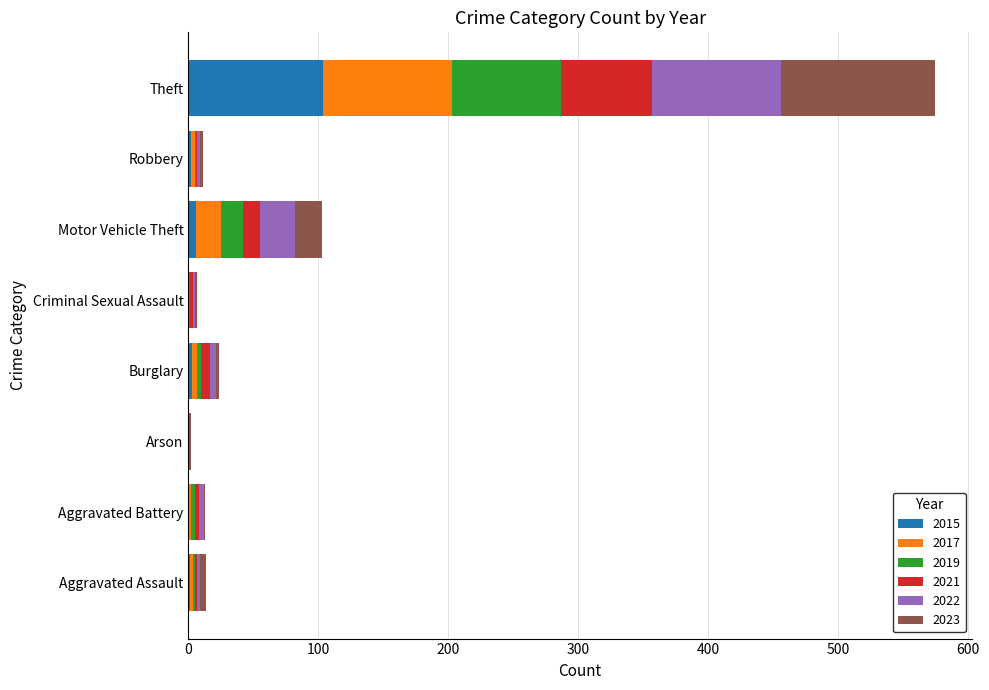

How many distinct data groups are displayed?

6